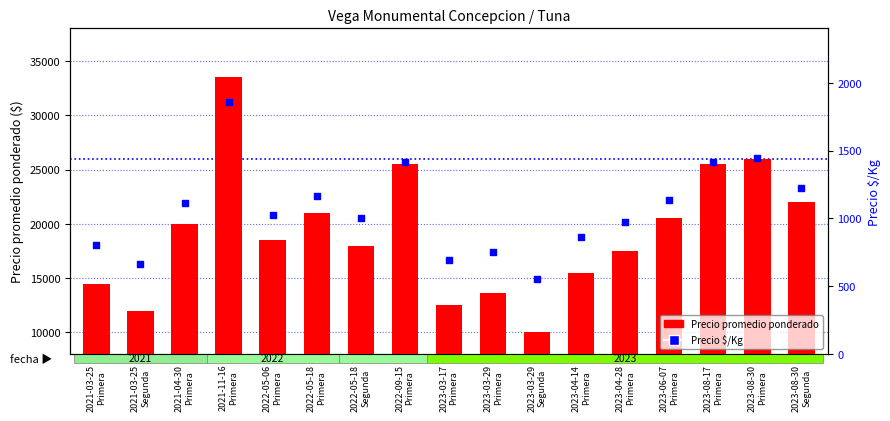

Which series has the widest spread of Y values?

Precio promedio ponderado